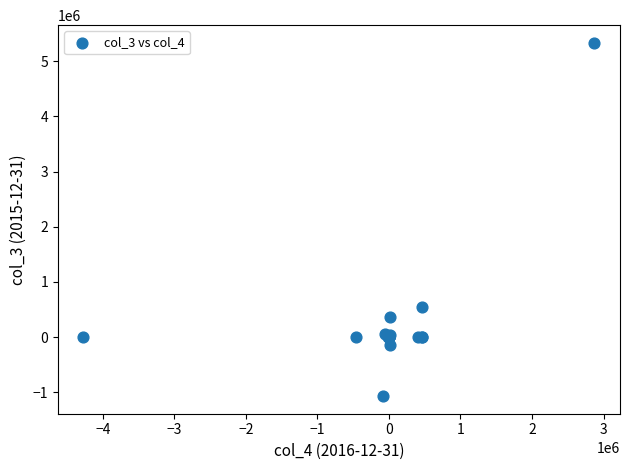

What Y value in the scatter plot is closest to 2132733?

540596.0